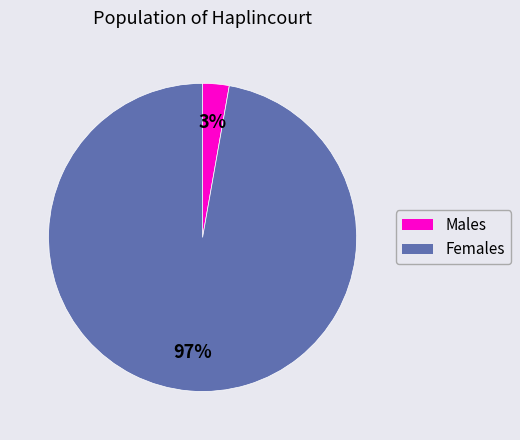

Is there a majority slice in this chart?

Yes